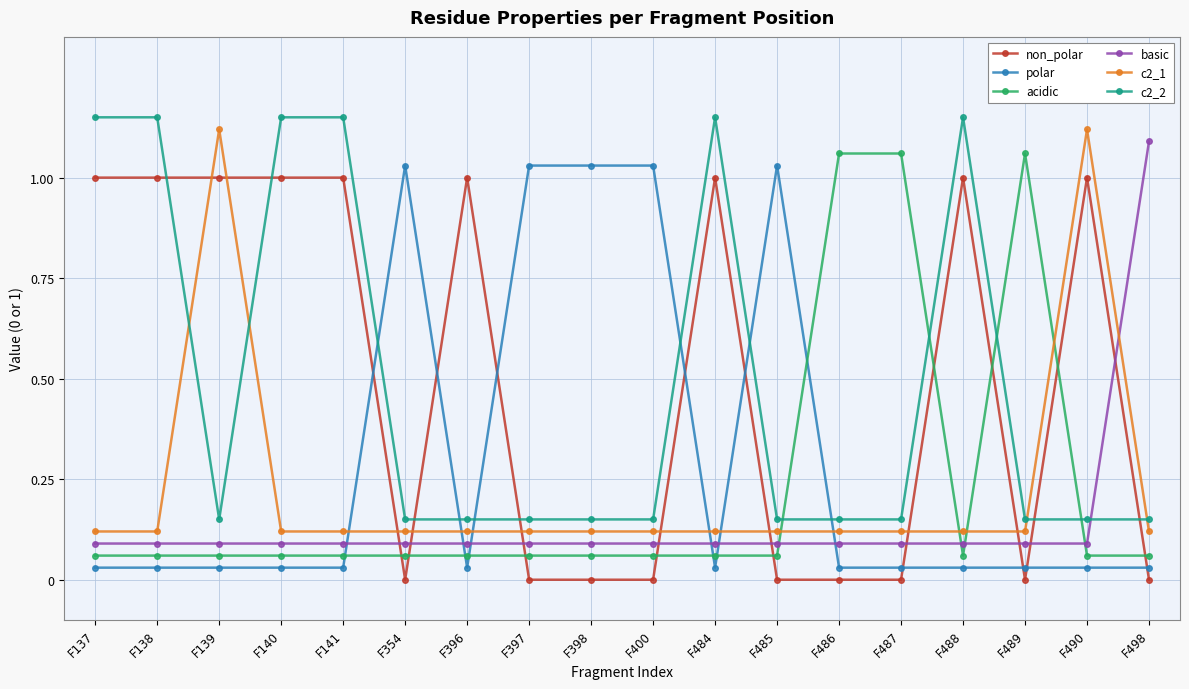

What are all the series names shown in the legend?

non_polar, polar, acidic, basic, c2_1, c2_2